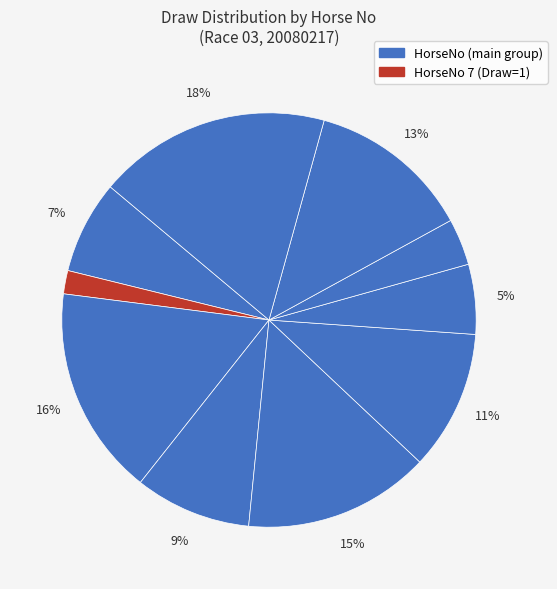

How many segments does this pie chart have?

10